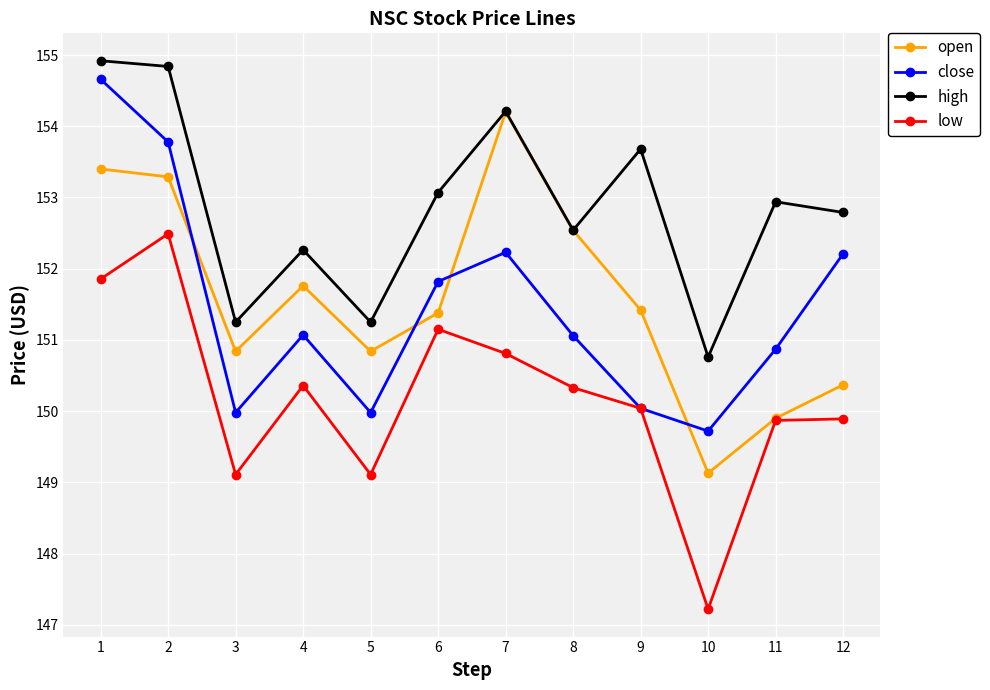

What is the value of the close point at the 1st from the left?

154.7